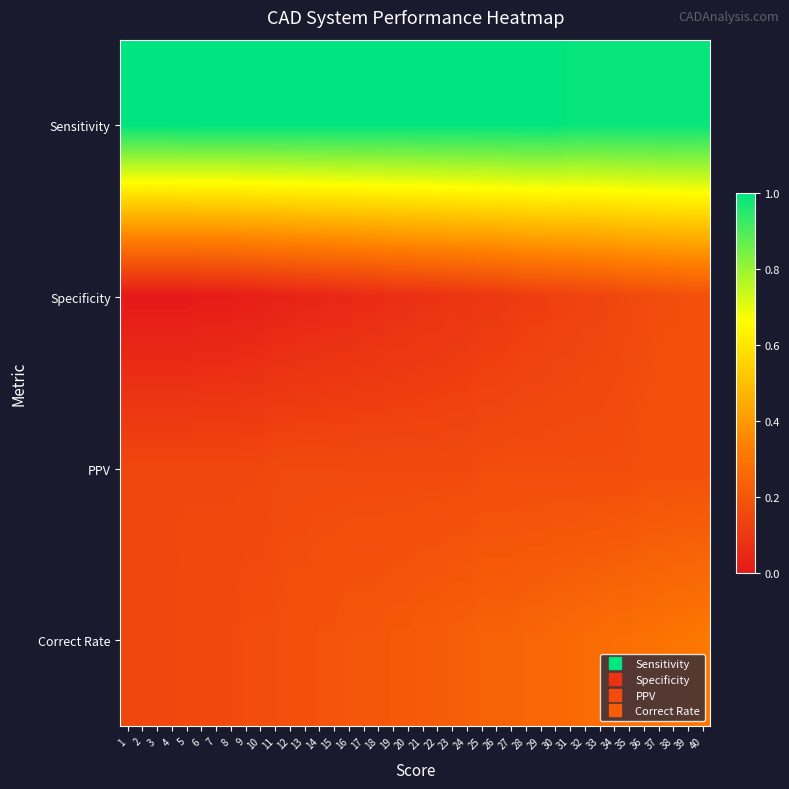

What is the difference between the highest and lowest values at 1?

1.0